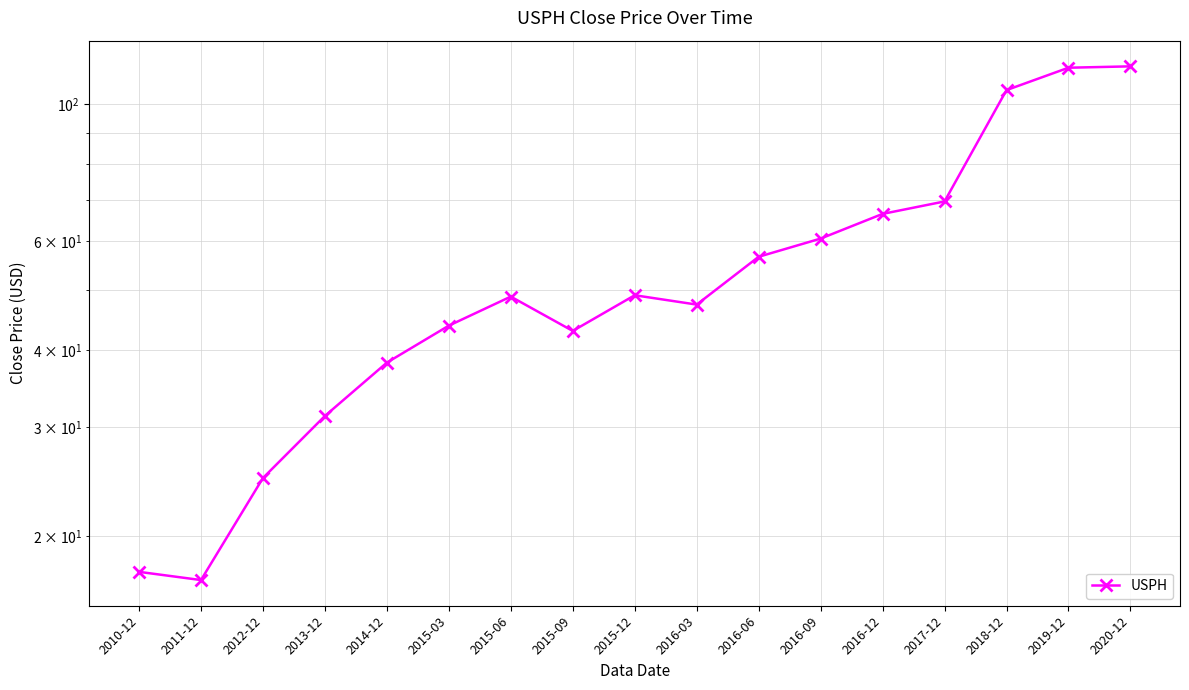

What is the difference between the maximum and minimum values?

98.2